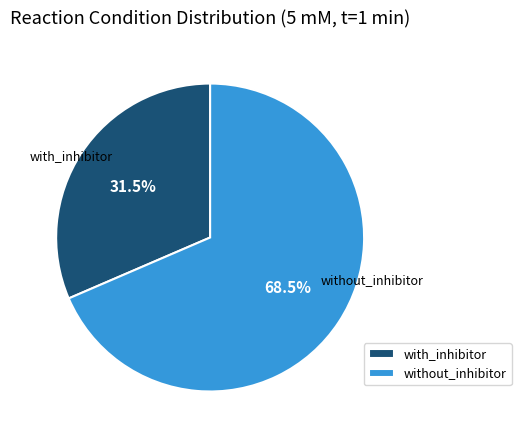

True or false: with_inhibitor accounts for 39% of the total.

False